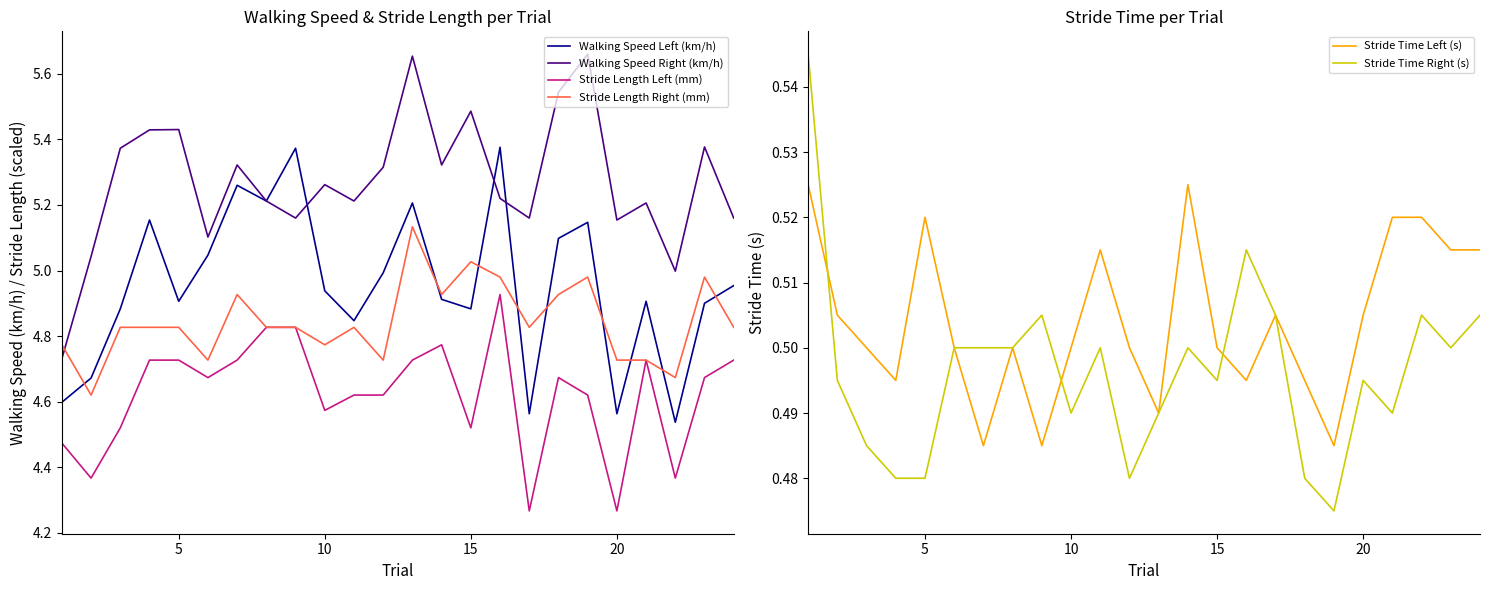

What is the minimum value for Stride Length Left (mm)?

4.3